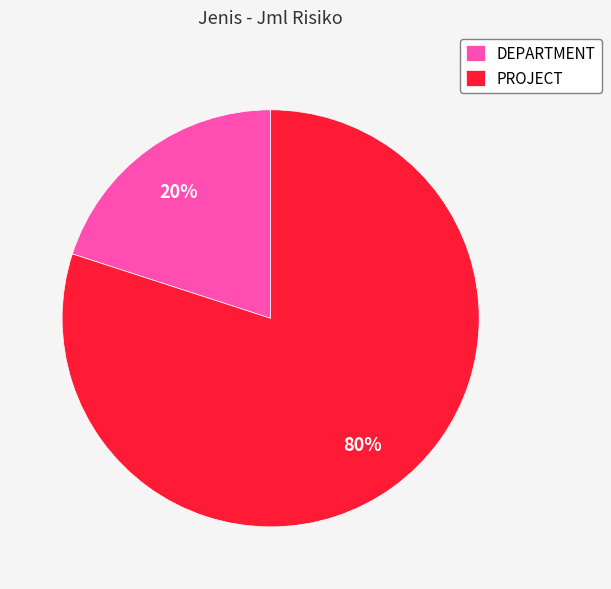

Rank the categories by value from highest to lowest.

PROJECT, DEPARTMENT